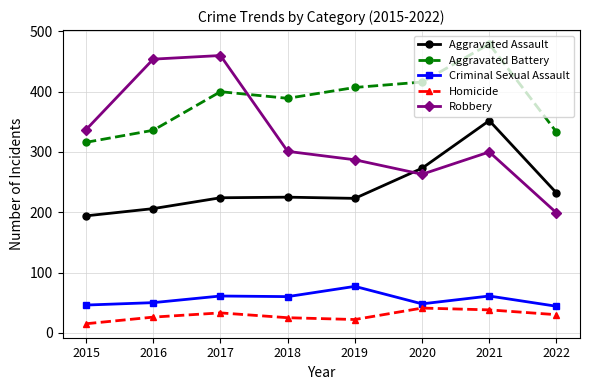

True or false: Homicide and Aggravated Battery intersect in this chart.

False